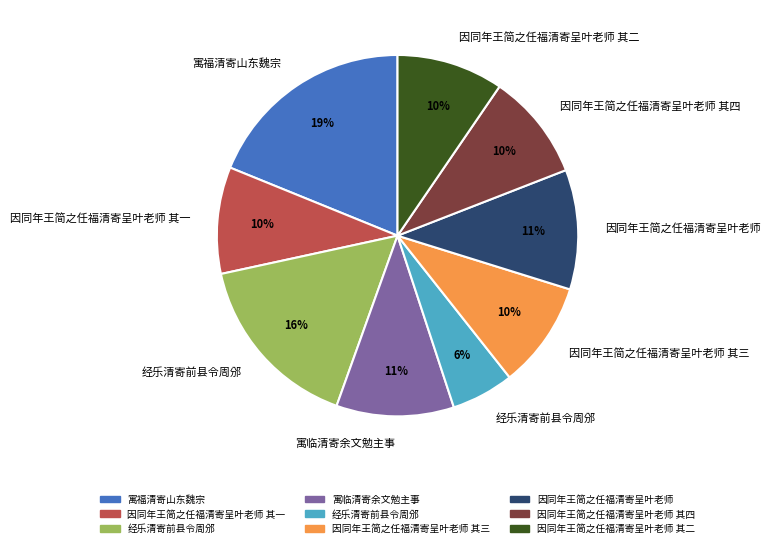

Does any single category account for the majority?

No